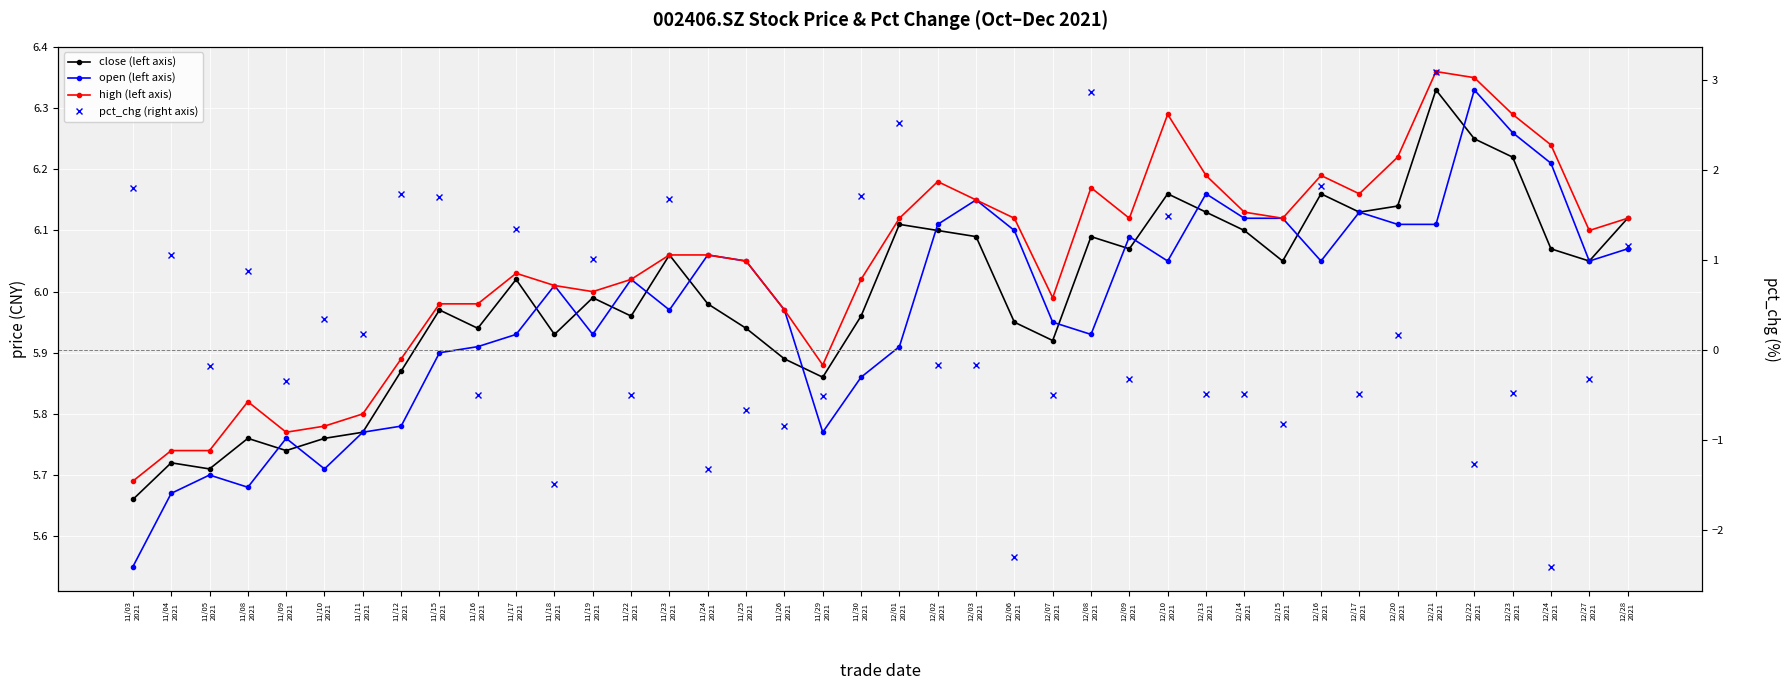

What are all the series names shown in the legend?

close (left axis), open (left axis), high (left axis), pct_chg (right axis)